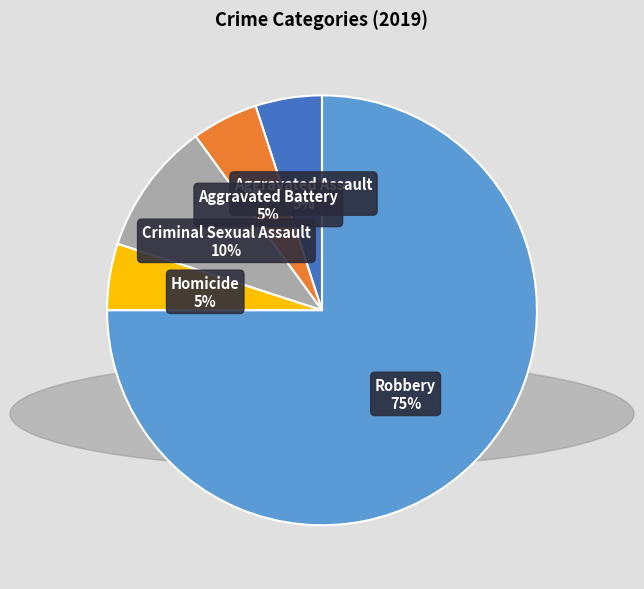

To the nearest percent, what is the average slice percentage?

20%